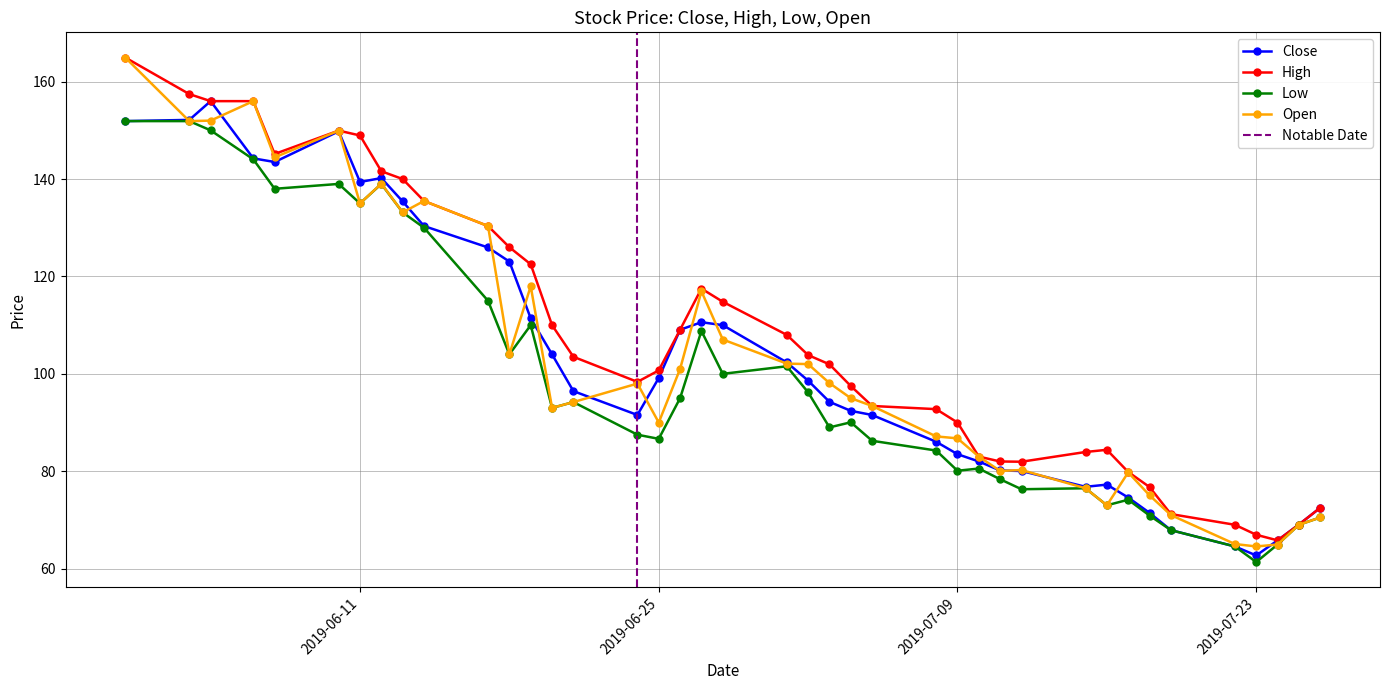

List the series in order of their peak value, lowest first.

Low, Close, High, Open